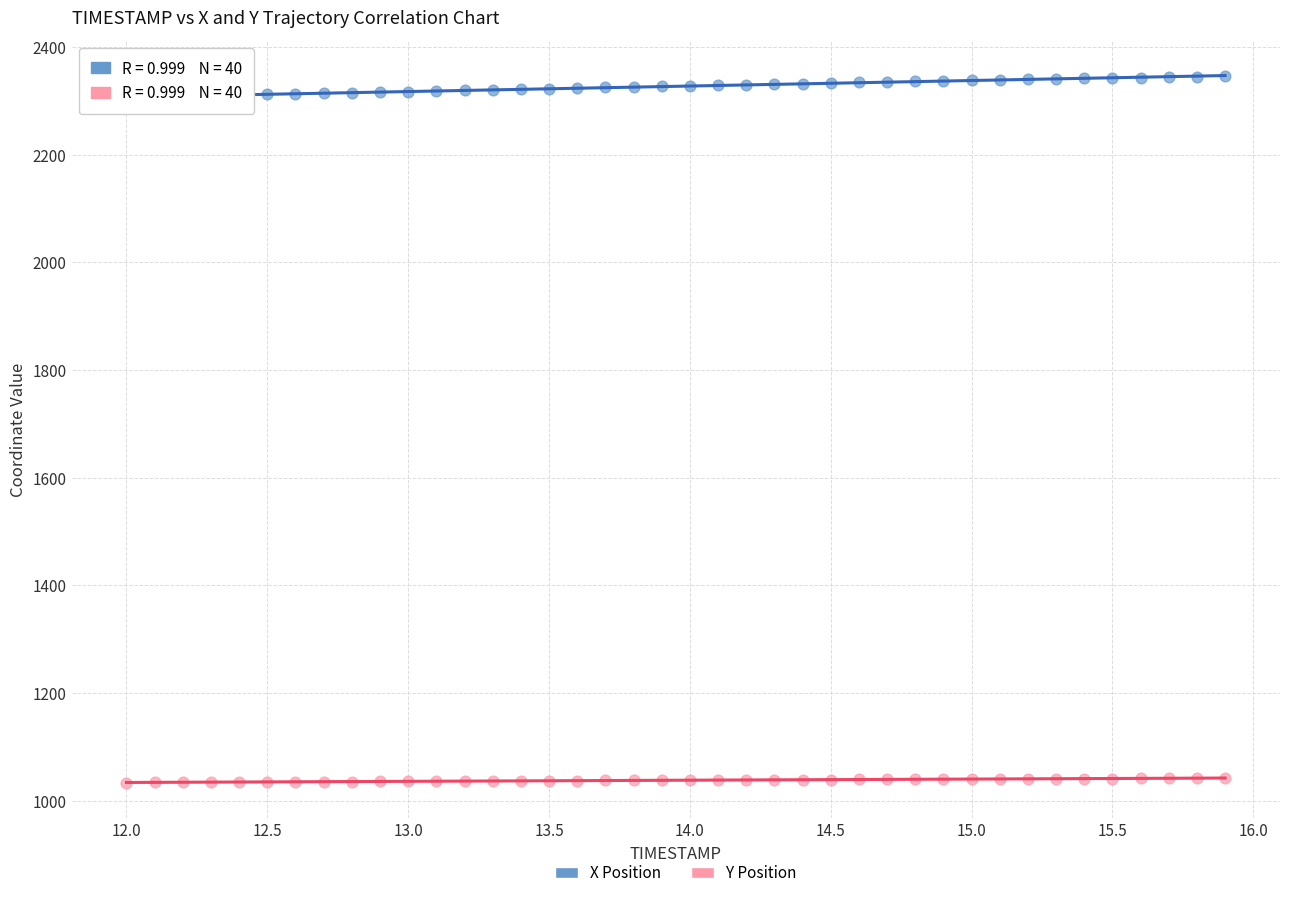

What is the X range (max minus min) for the scatter plot?

3.9